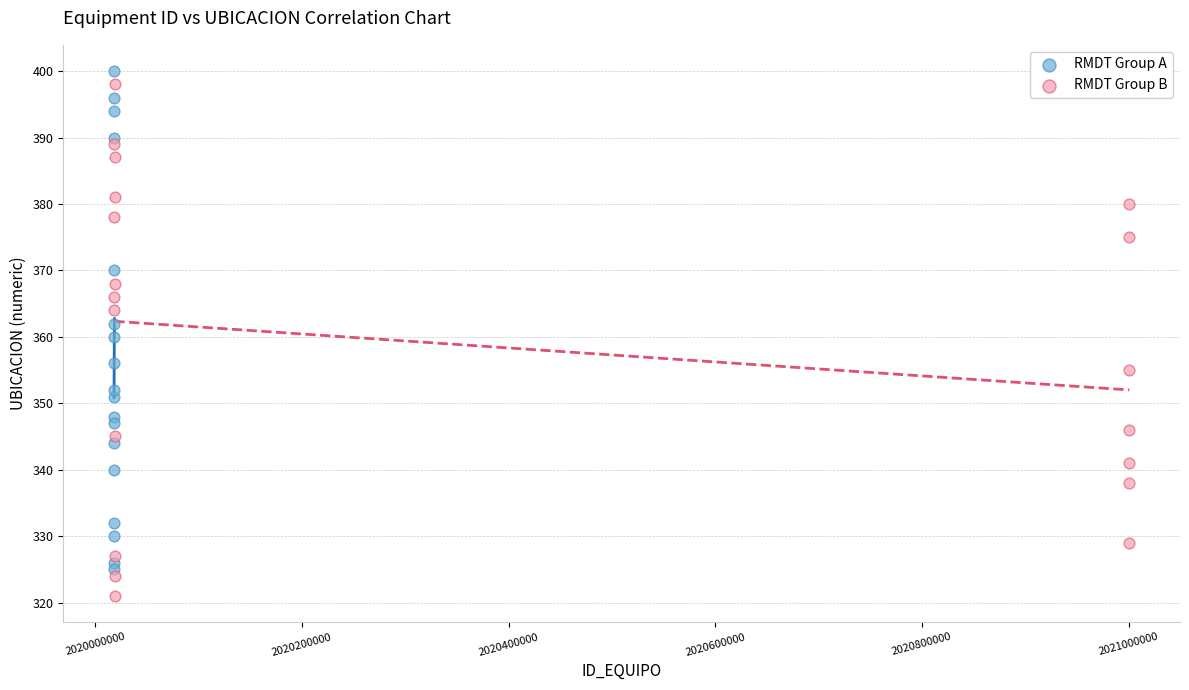

Which series contains the lowest Y value?

RMDT Group B